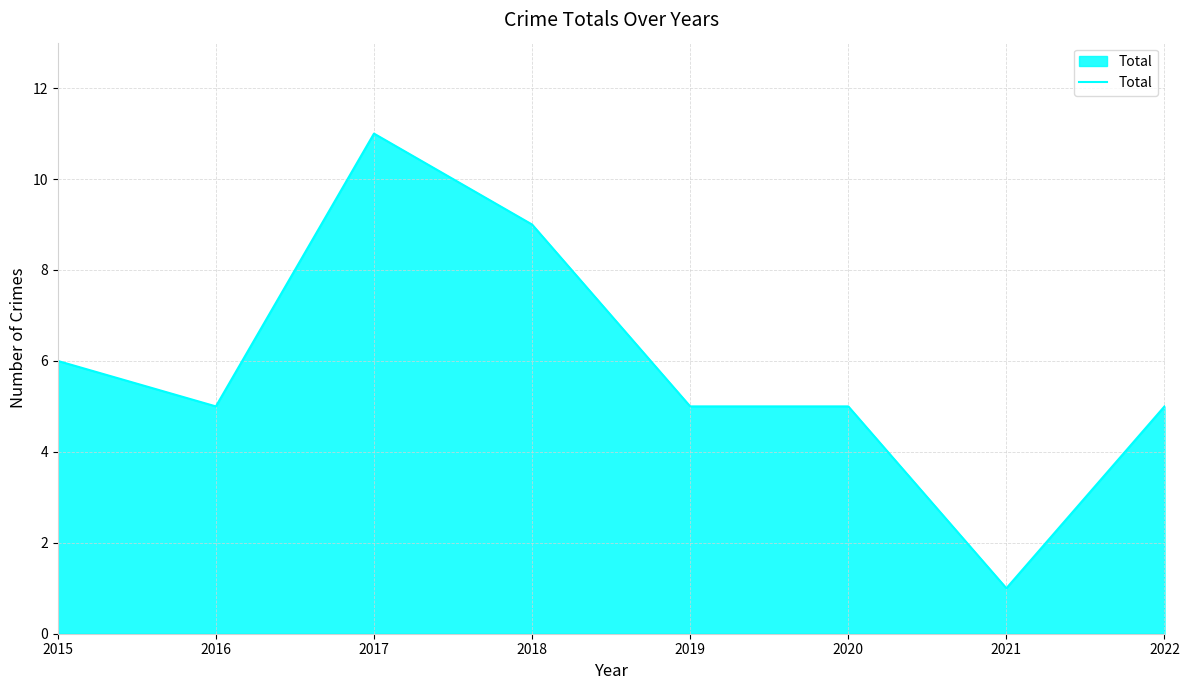

Where does the data first go above 5?

2015